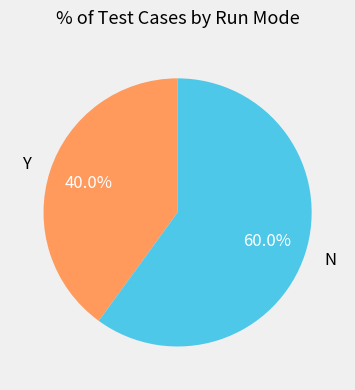

Rank the categories by value from lowest to highest.

Y, N